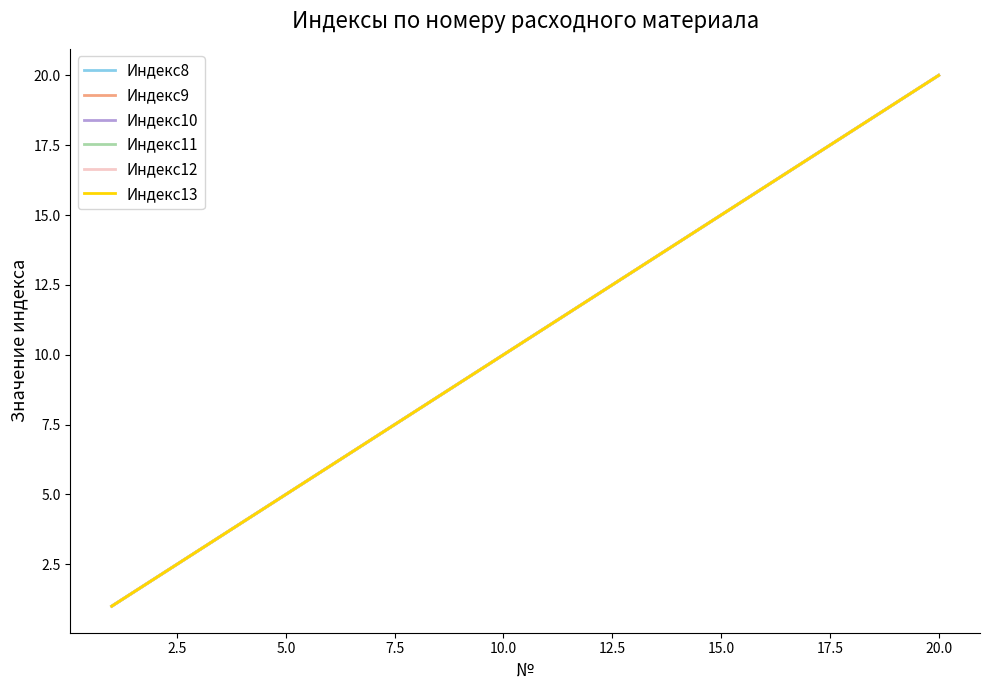

What is the label of the 15th point from the left?

15.0